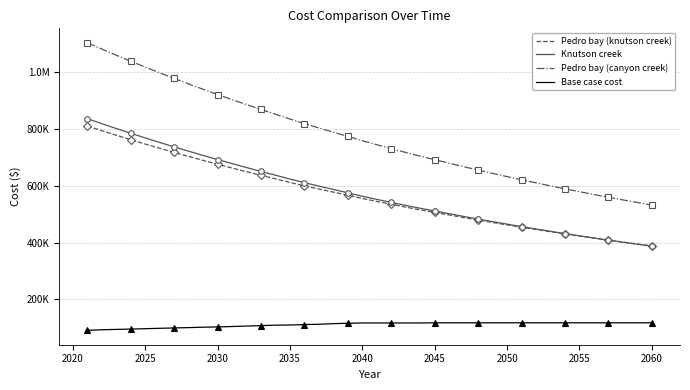

What is the average value of the Base case cost series?

110636.1